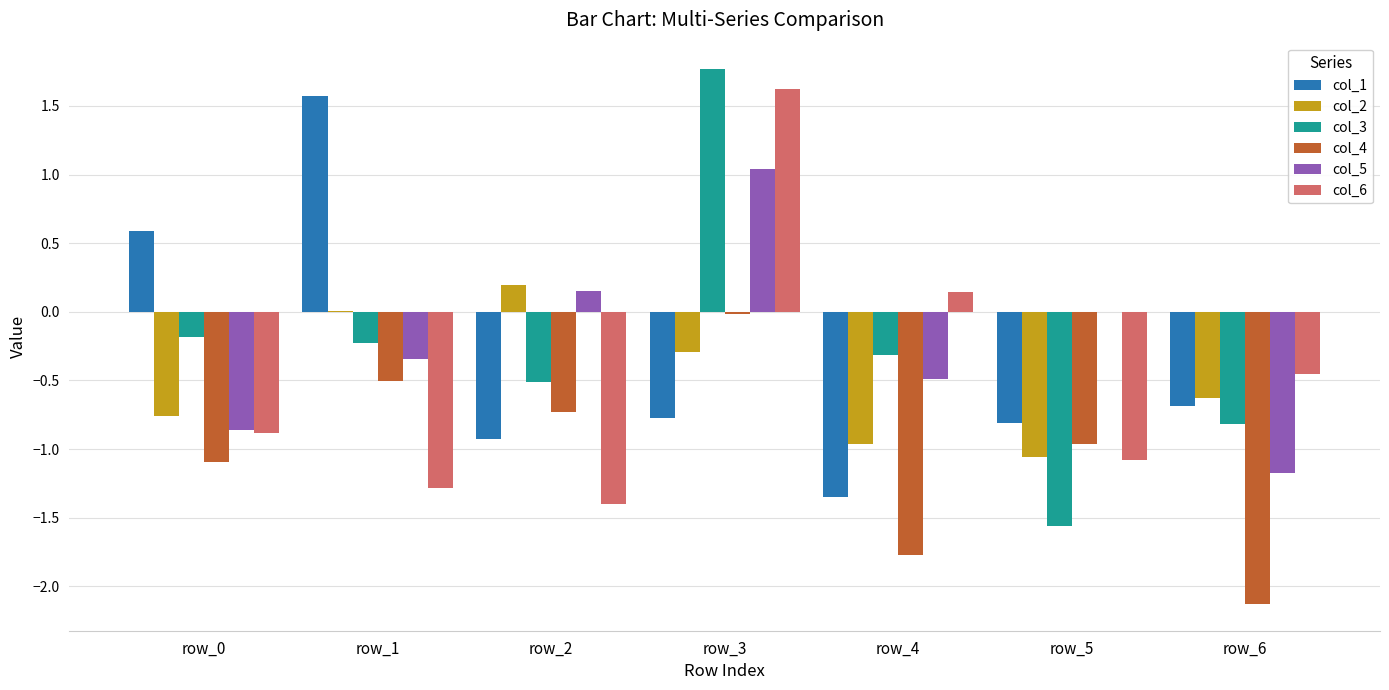

Which series changed the most between row_0 and row_2?

col_1